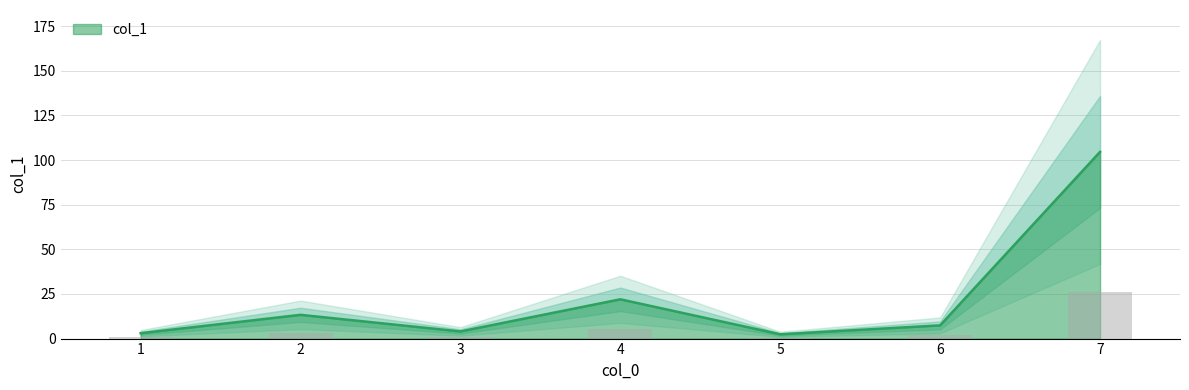

Reading left to right, list all the values displayed in this chart.

3.0	13.3	4.0	22.0	2.4	7.4	104.6